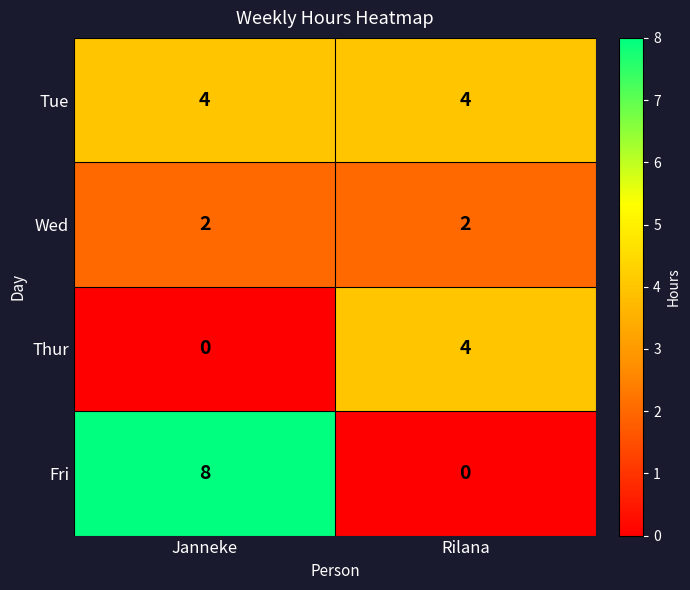

Which series changed the most between Janneke and Rilana?

Fri